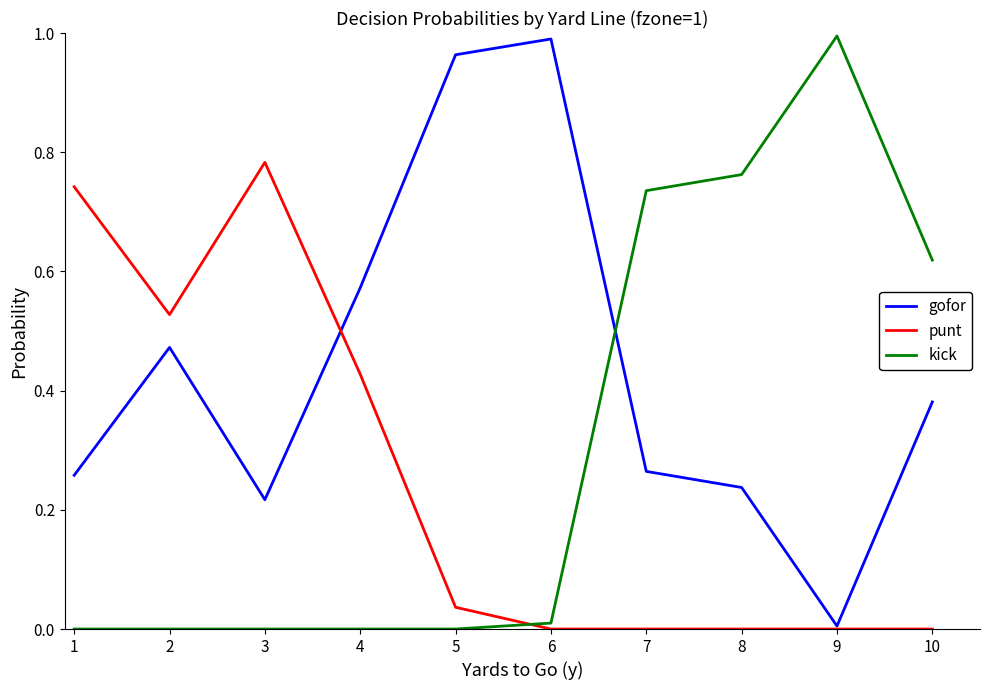

What is the sum of the gofor values at 6 and 8?

1.2